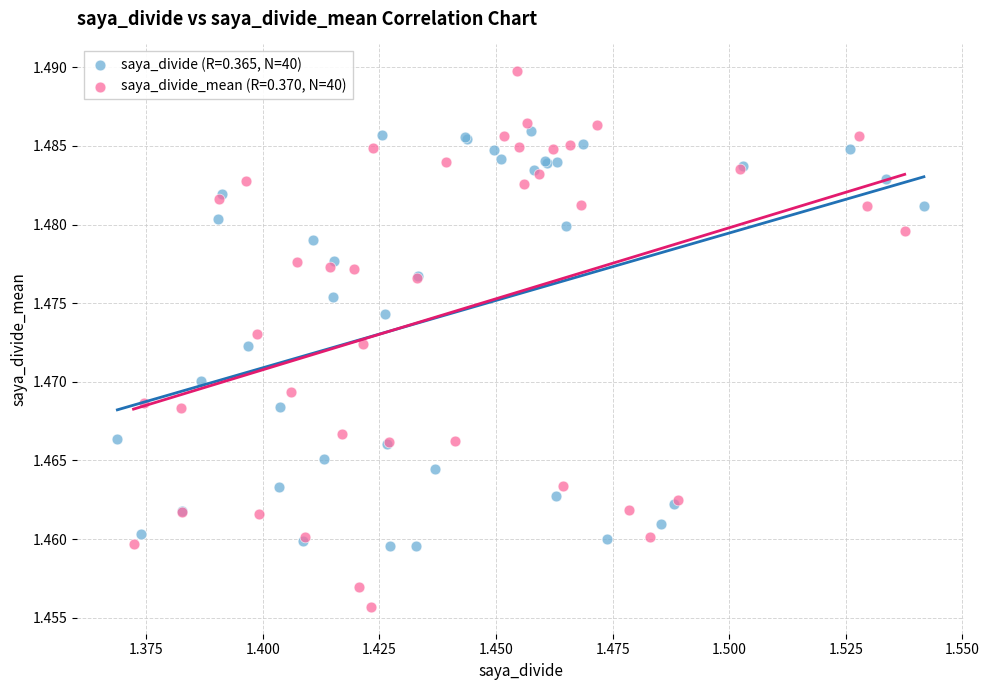

Which series reaches the minimum Y coordinate?

saya_divide_mean (R=0.370, N=40)